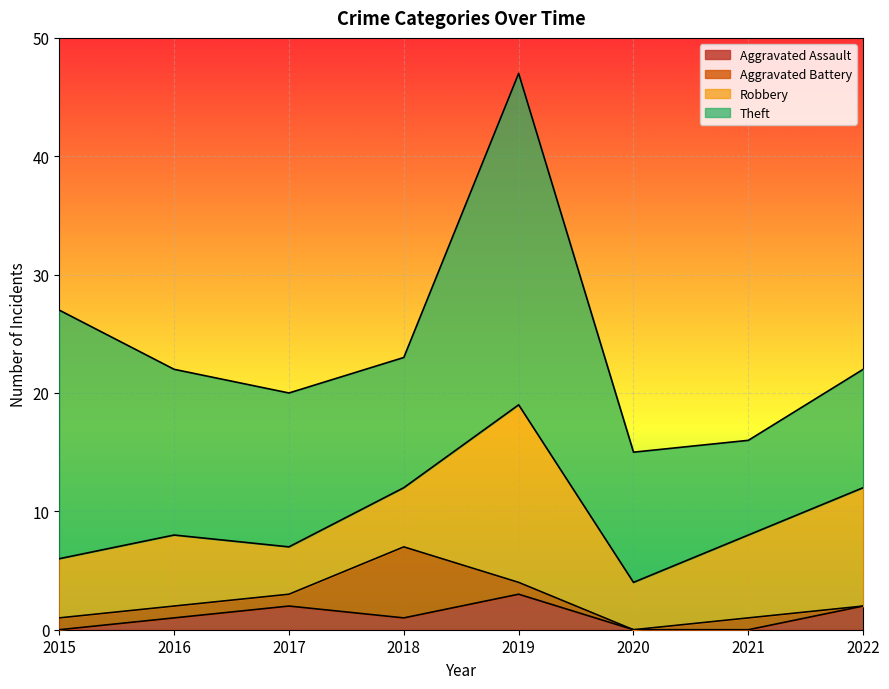

At which label does Robbery reach its peak?

2019